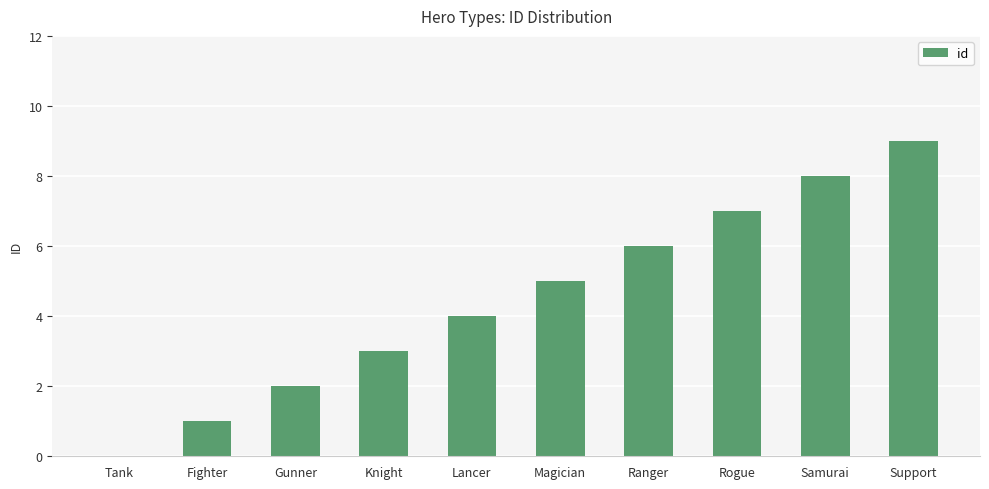

Where is the data nearest to the value 4?

Lancer